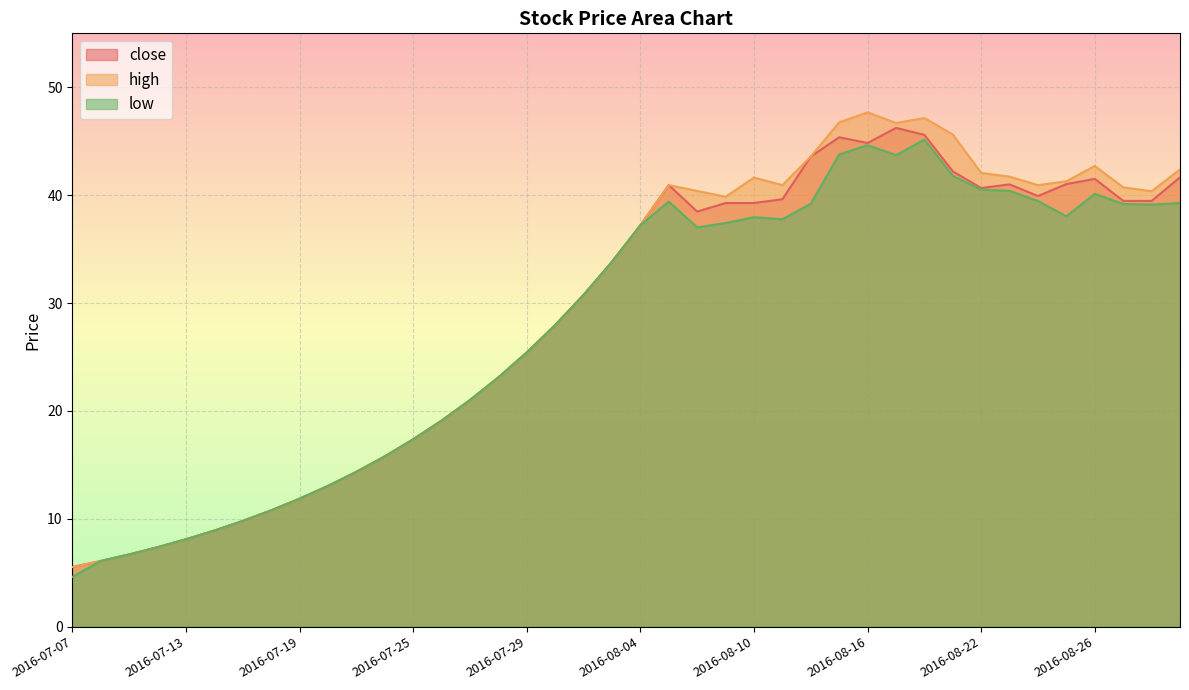

Count the number of data series in this chart.

3